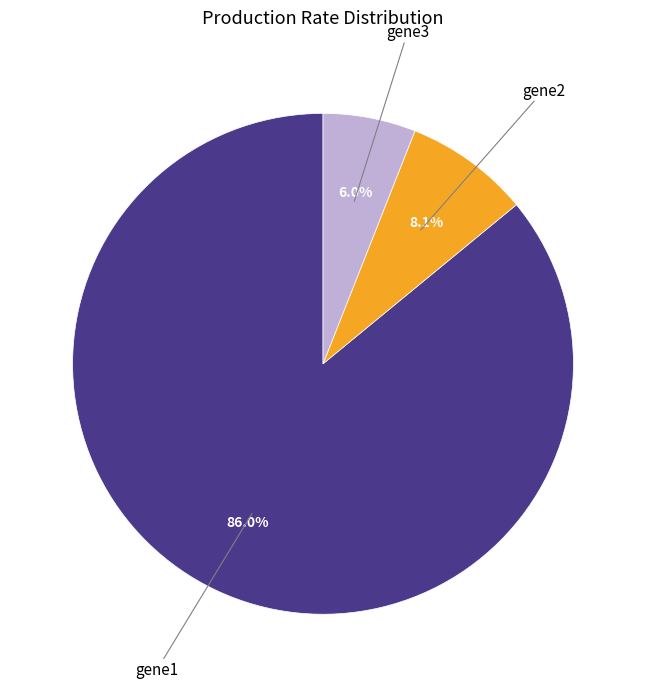

Count the number of slices in the pie.

3